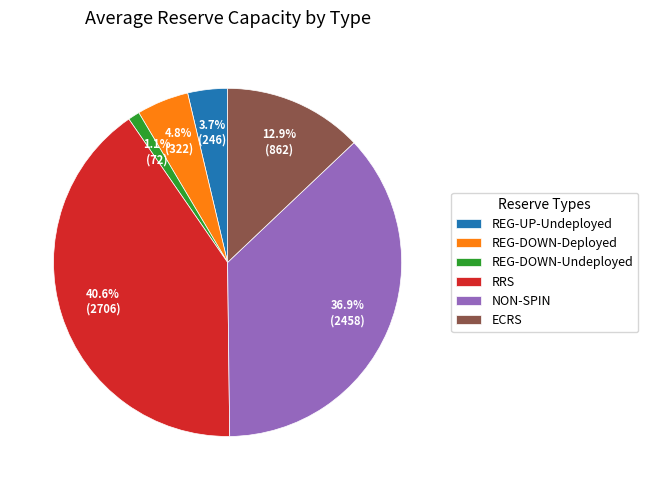

What percentage do NON-SPIN and RRS together represent?

77.5%